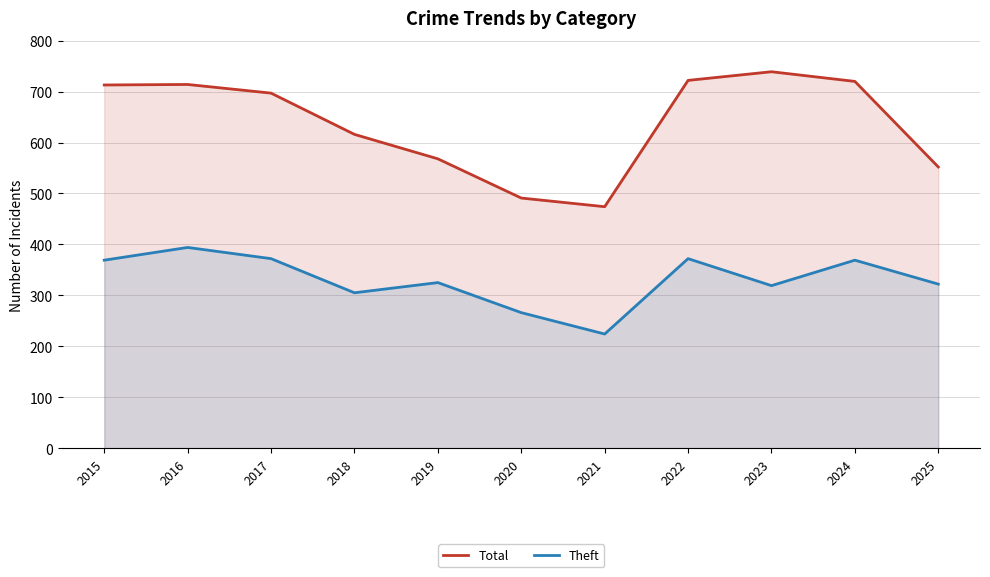

At which label is Theft closest to 309?

2018